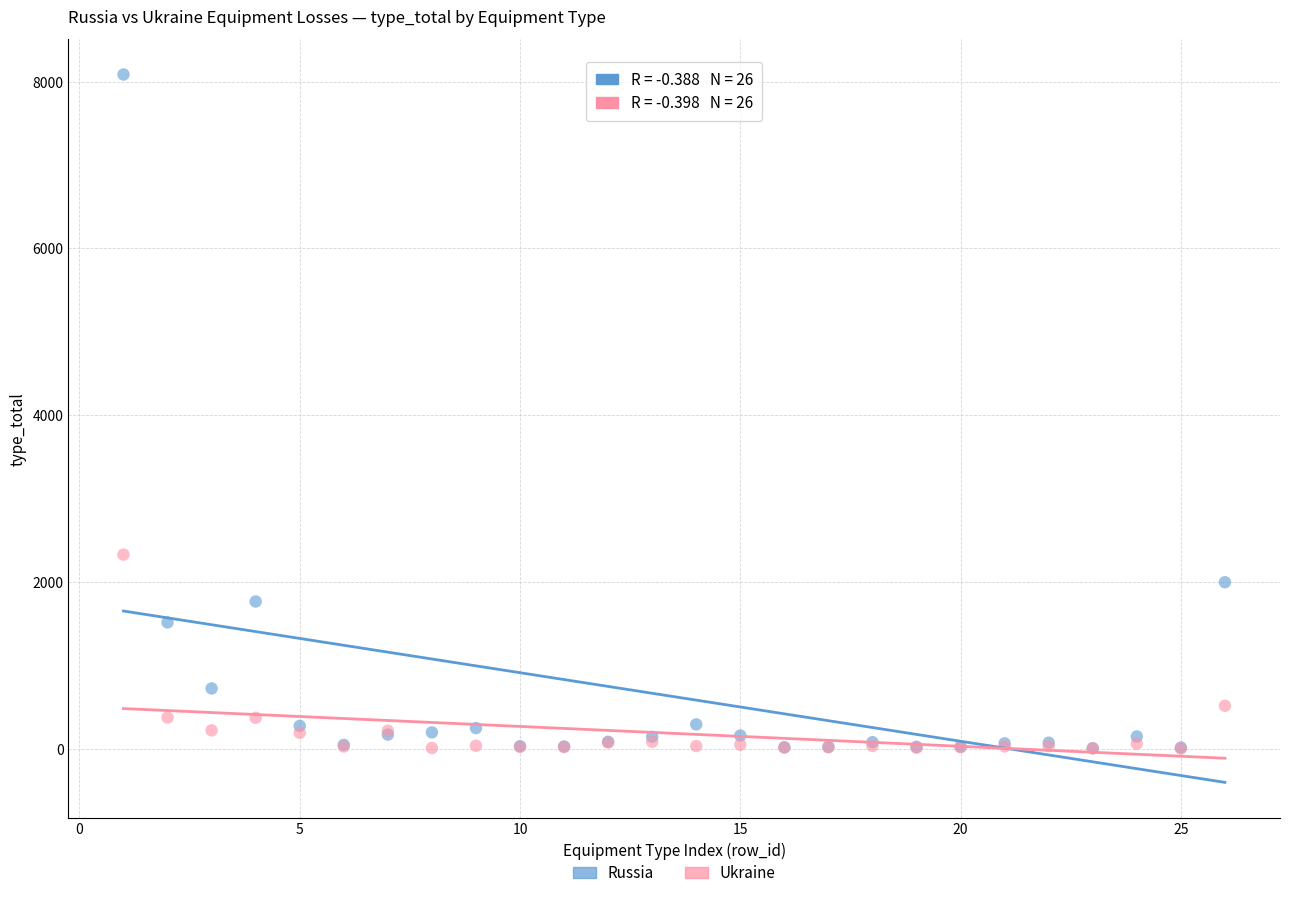

Across all series, what Y value is closest to 4042?

2326